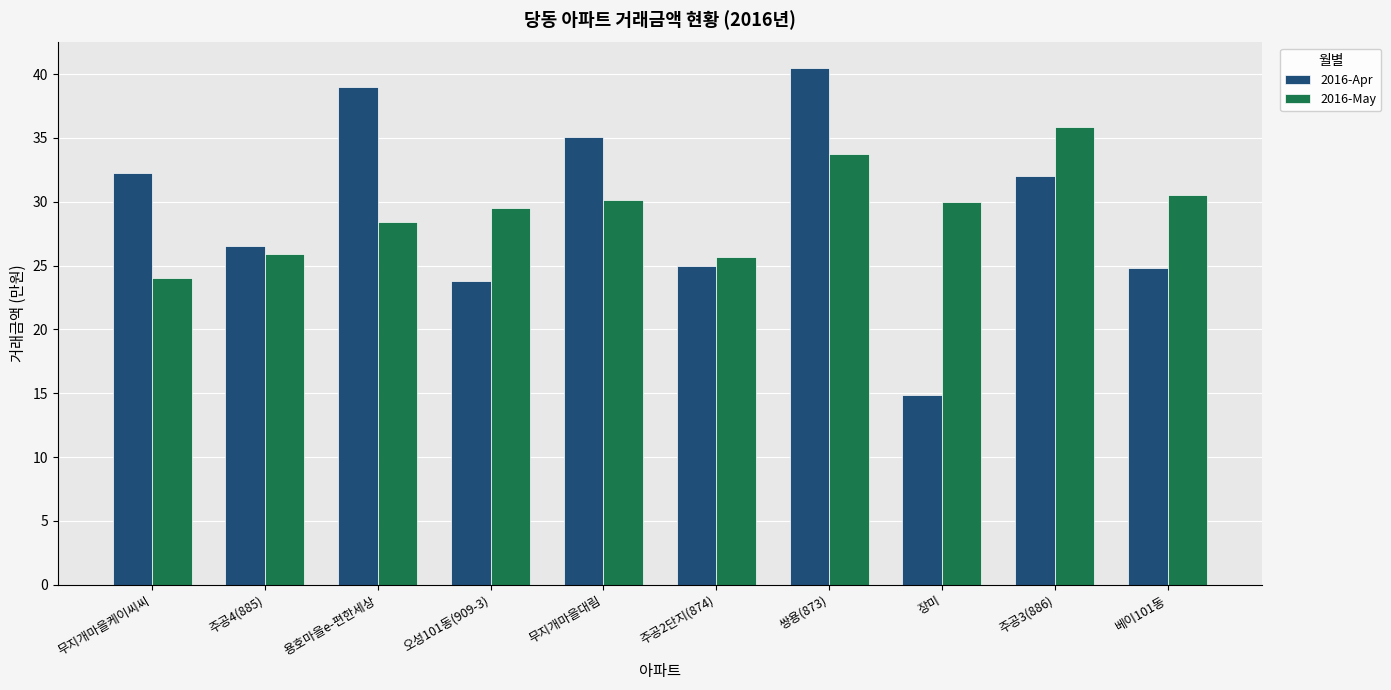

What is the greatest value displayed?

40.5